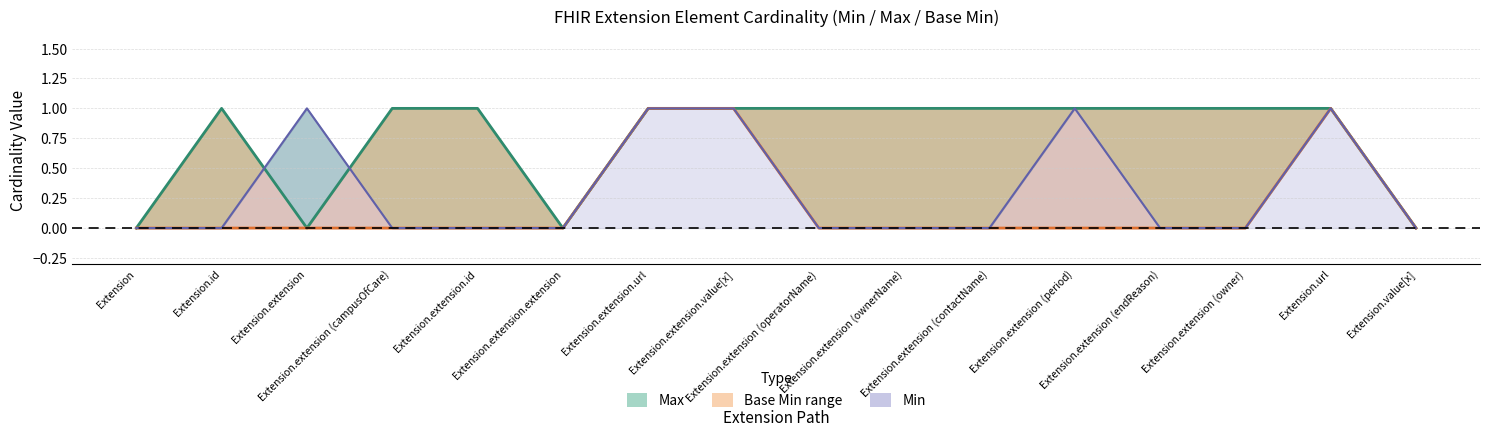

Which has a higher value, Extension.extension.value[x] or Extension.extension (contactName)?

Extension.extension.value[x]